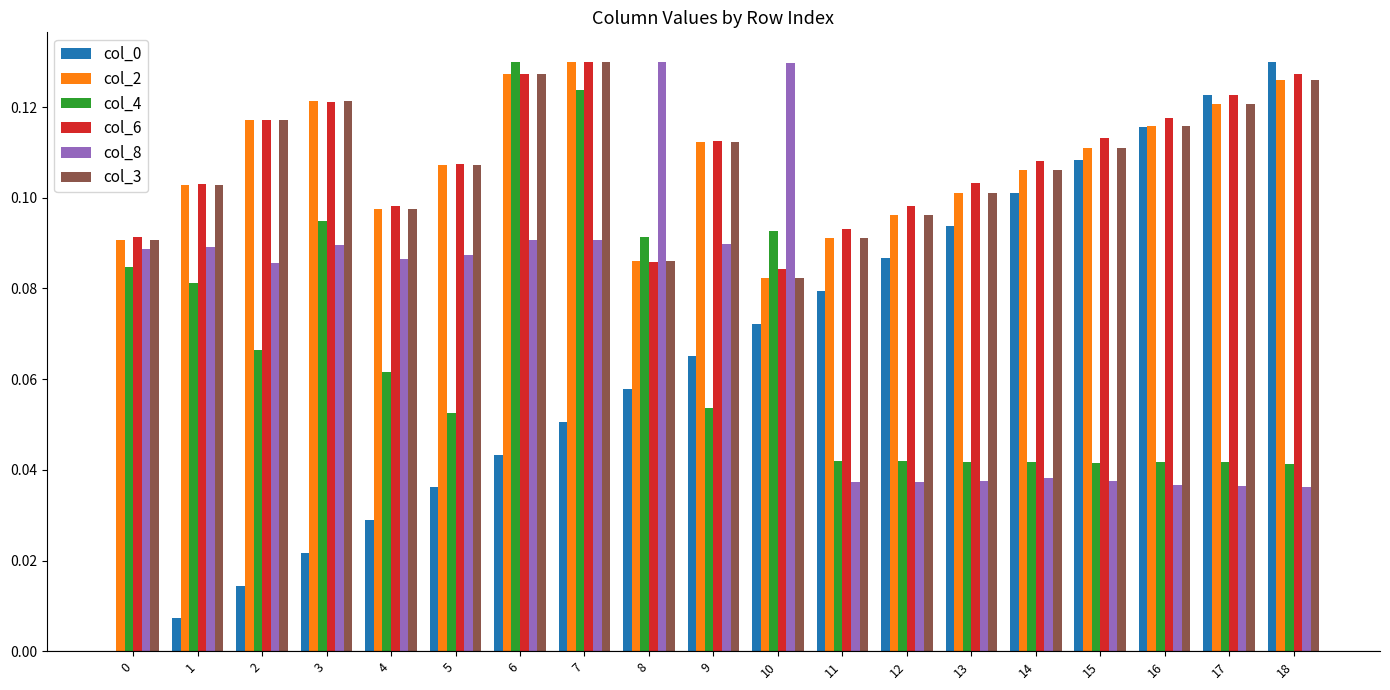

What is the total value across all series at 2?

0.5